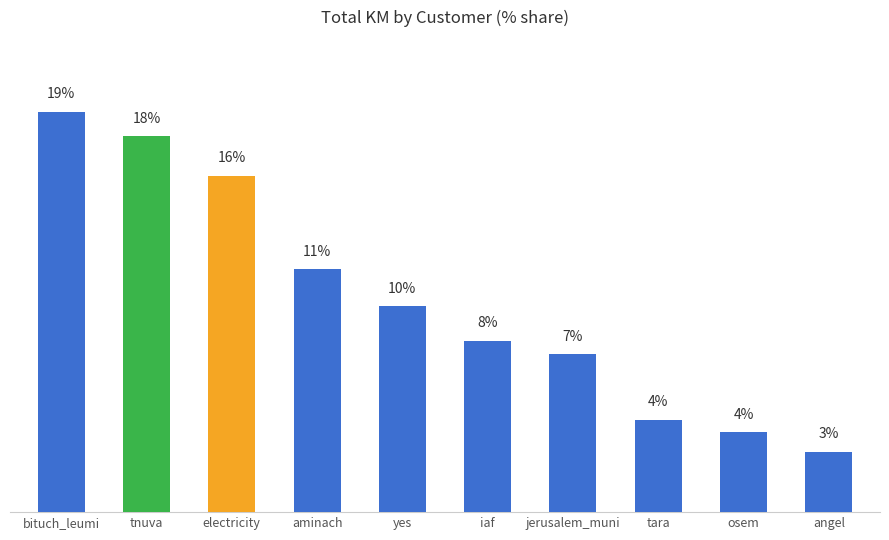

Where is the data nearest to the value 10?

yes